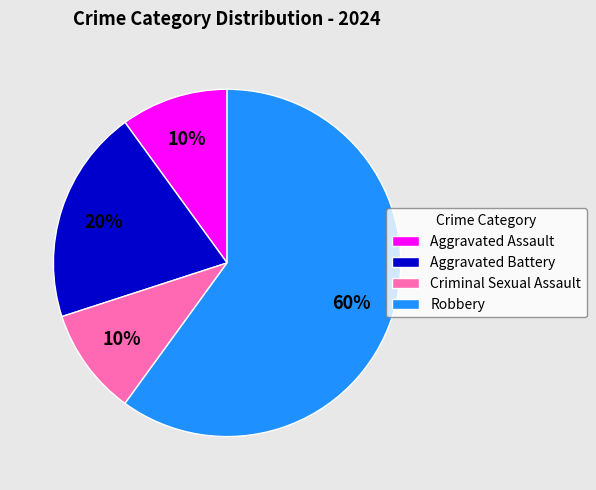

Which has a higher value, Robbery or Aggravated Assault?

Robbery